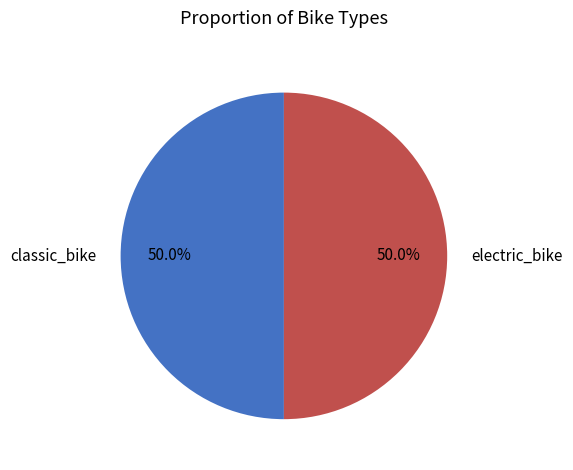

Is the sum of electric_bike and classic_bike greater than half?

Yes